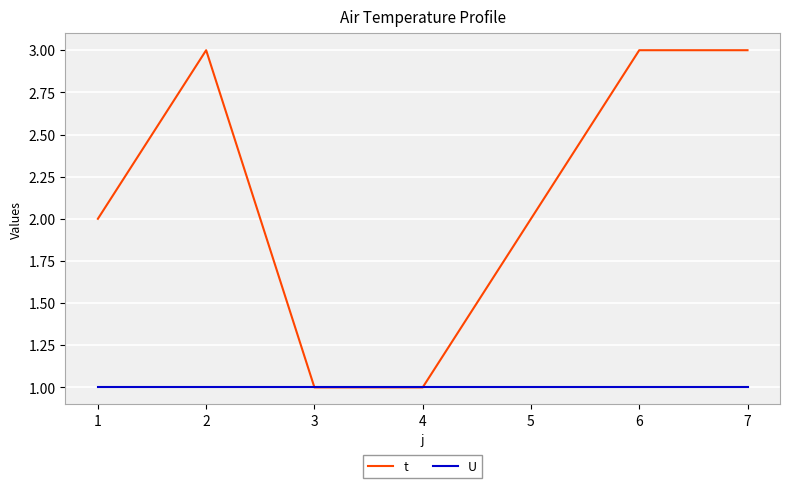

What is the sum of the t values at 4 and 1?

3